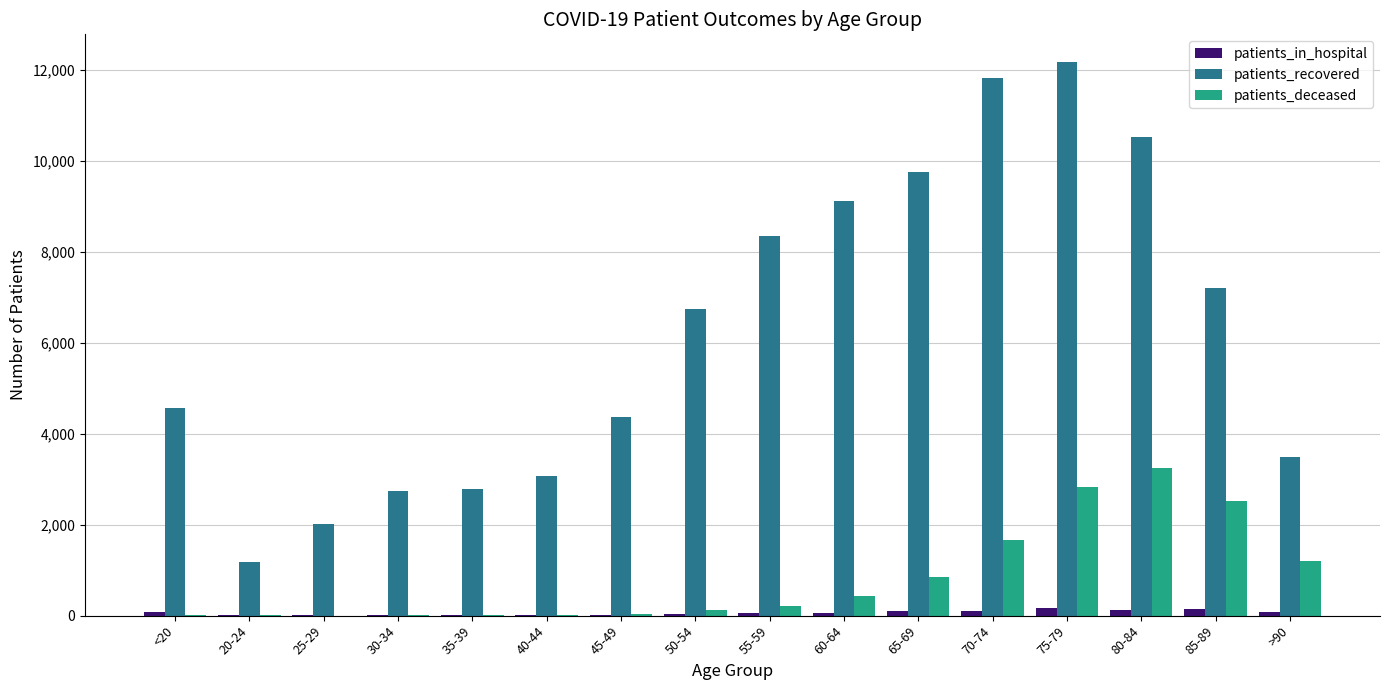

What is the sum of the patients_in_hospital values at 35-39 and <20?

92